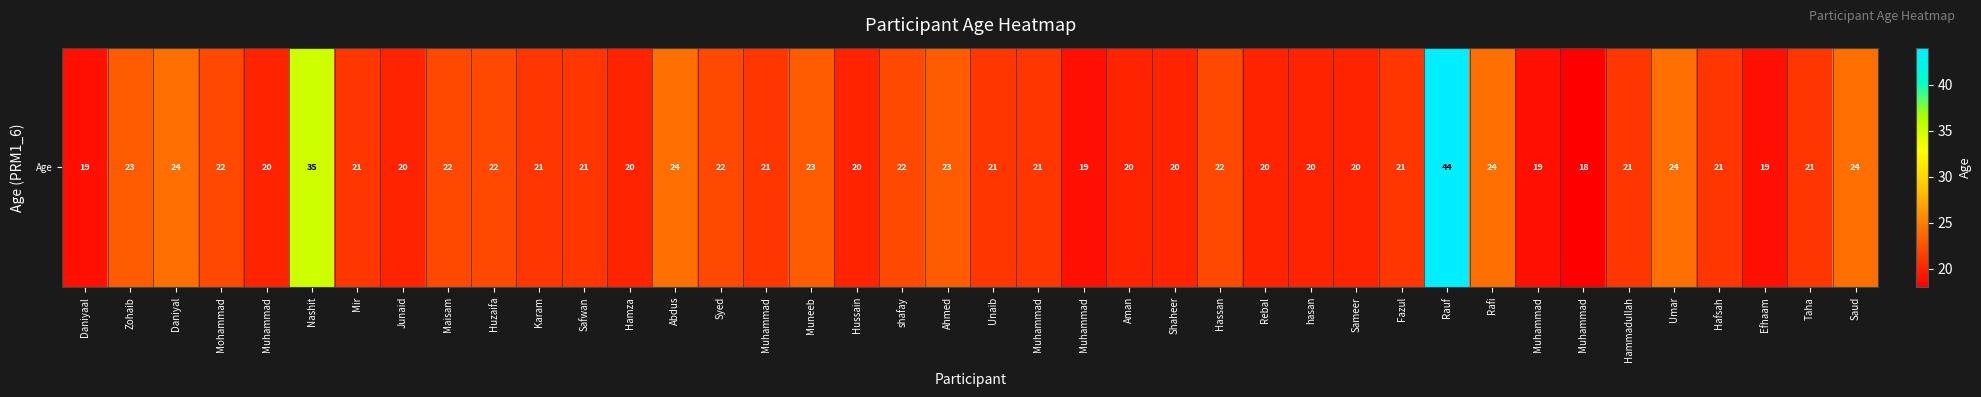

What is the greatest value displayed?

44